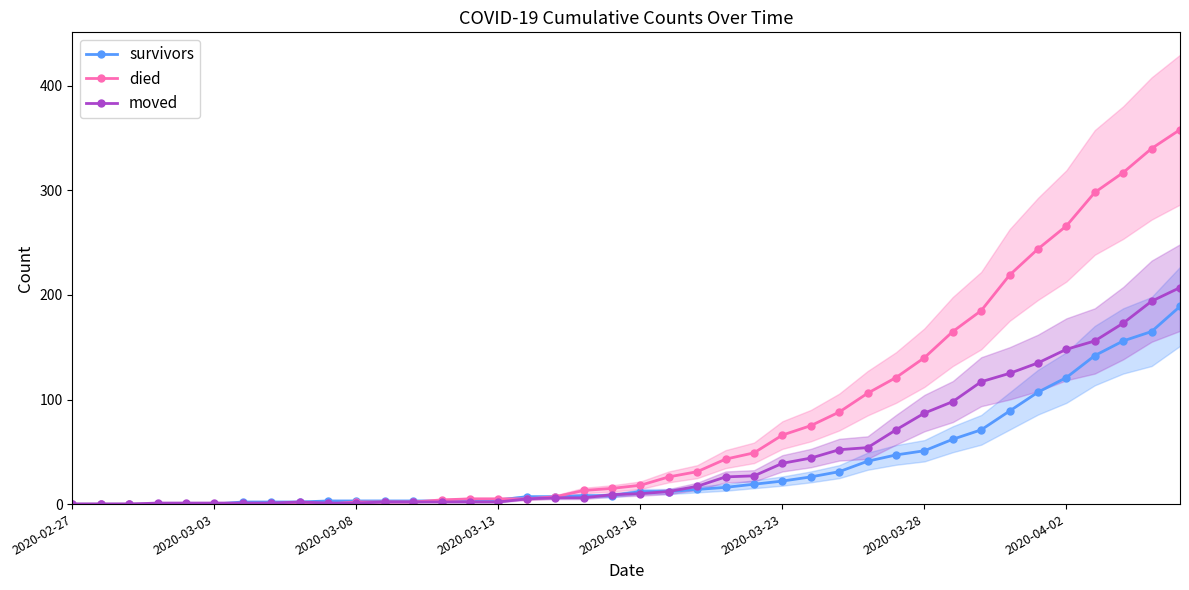

What is the highest value of the survivors series?

189